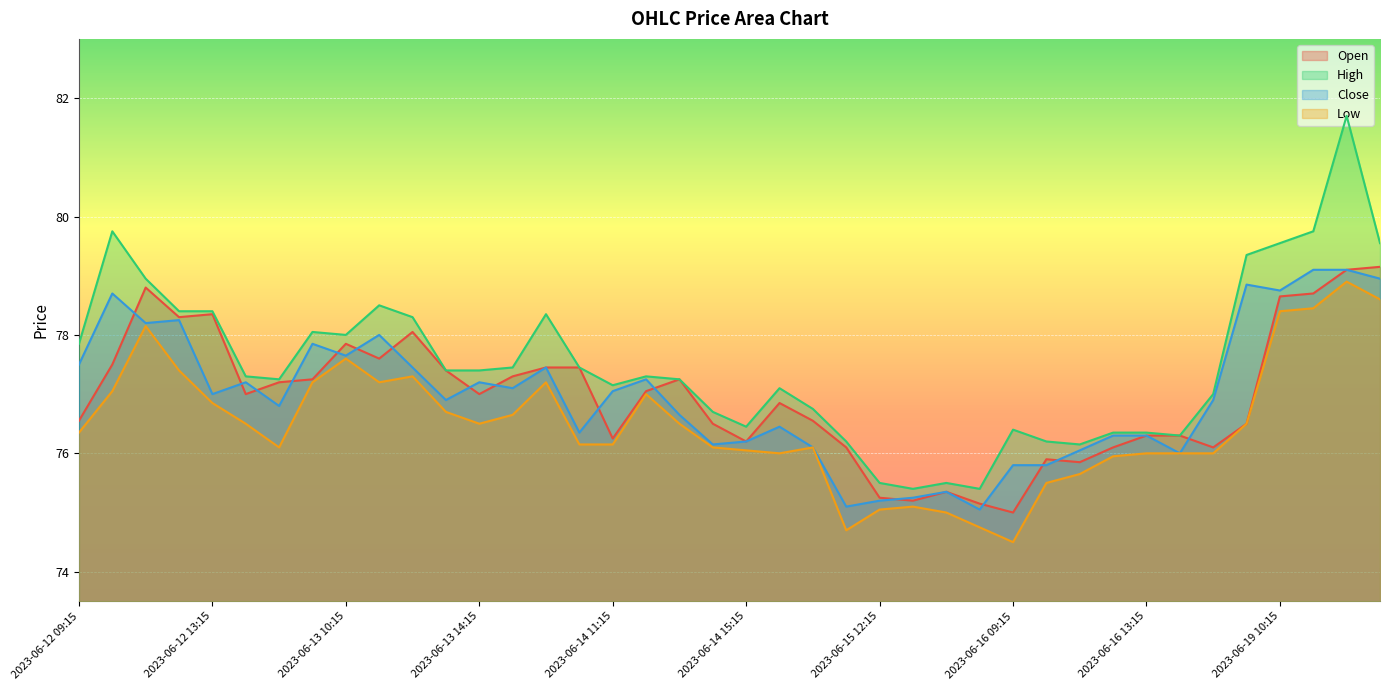

How many data points in Open are less than 77?

19